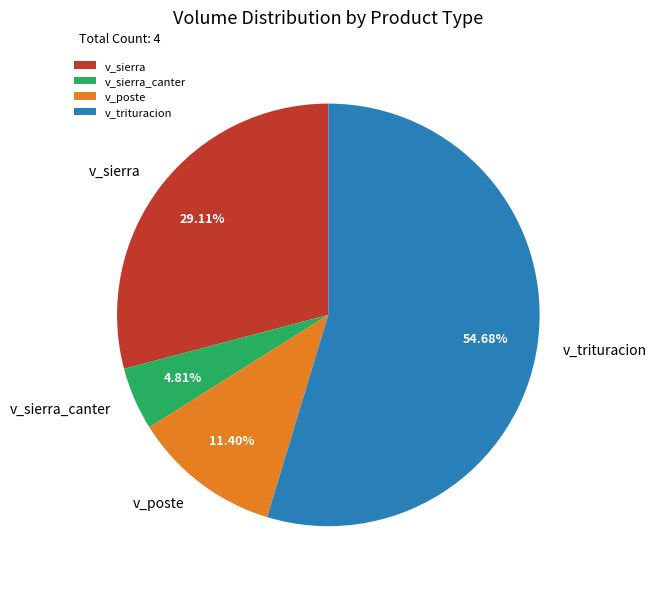

Combined, do v_sierra_canter and v_sierra account for over 50%?

No